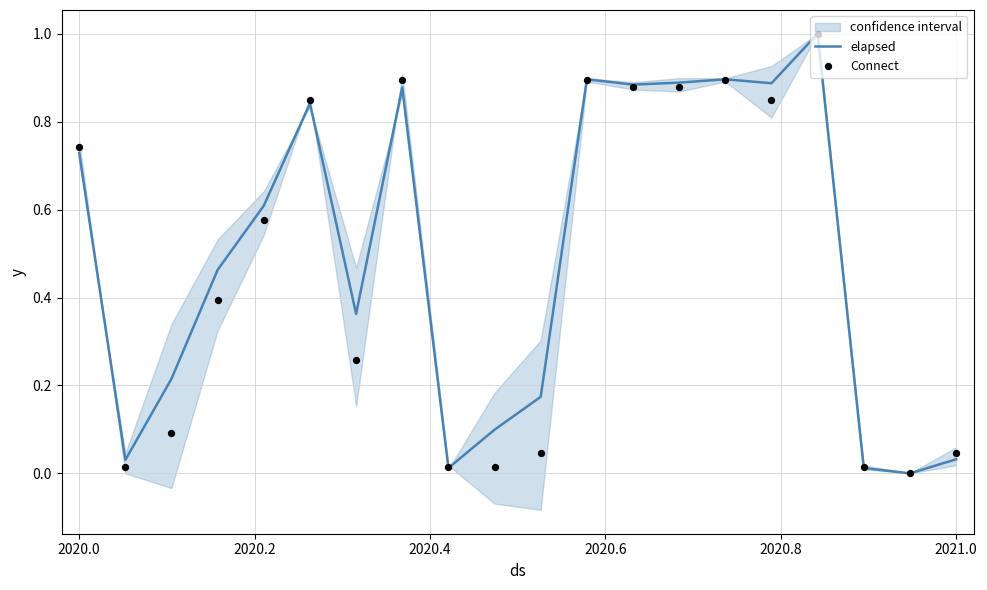

Which series has the largest total across all categories?

elapsed